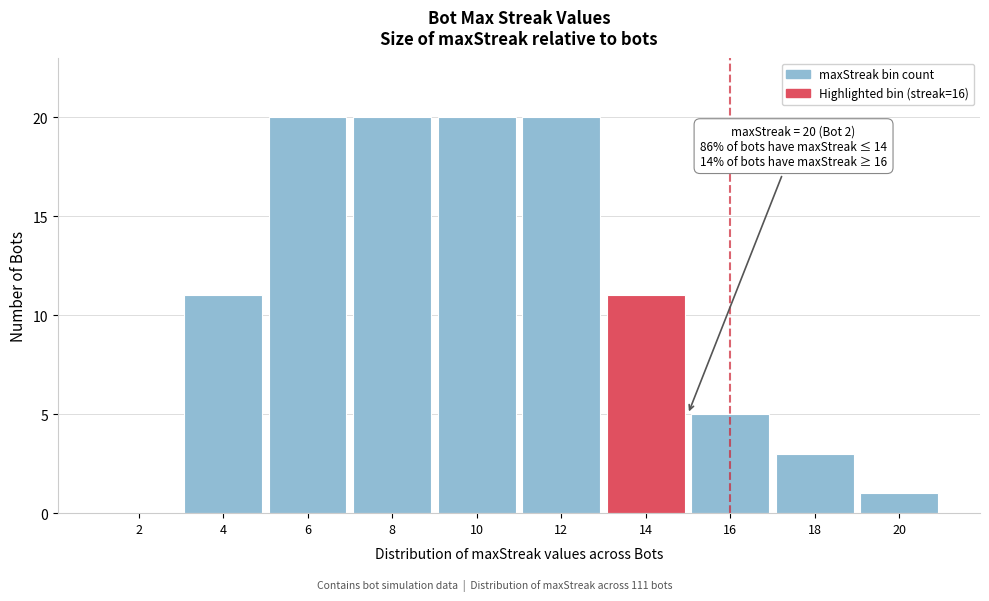

Reading left to right, extract all data points from this chart.

2=0	4=11	6=20	8=20	10=20	12=20	14=11	16=5	18=3	20=1